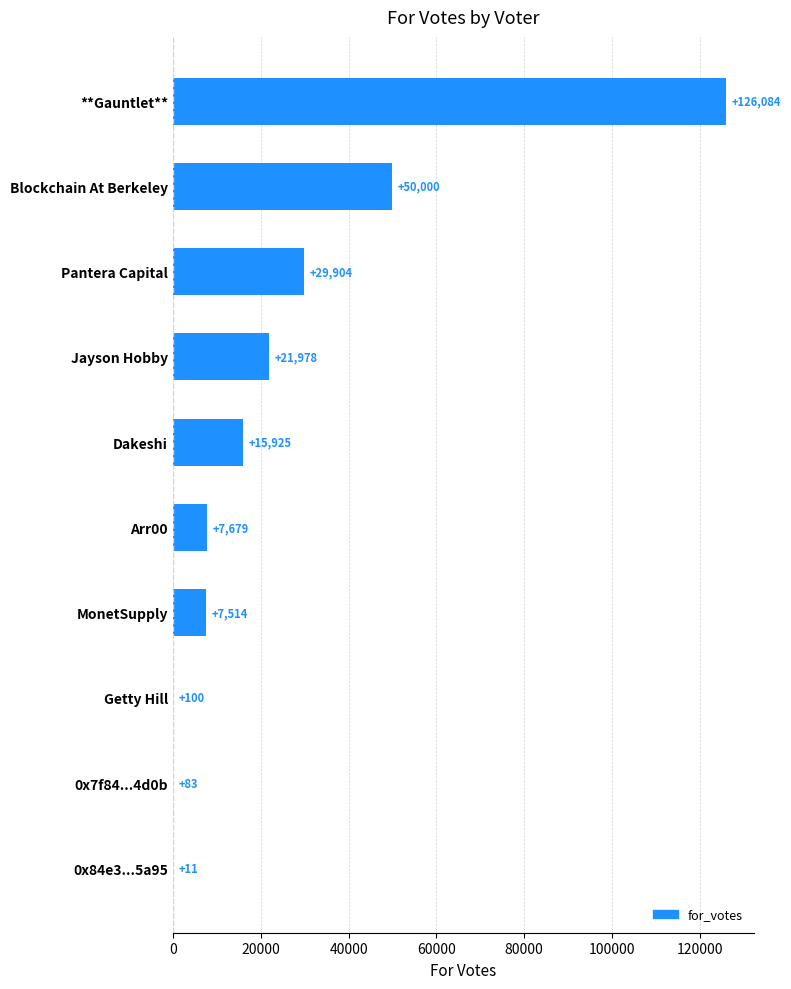

The value at MonetSupply is 12965.0. True or false?

False